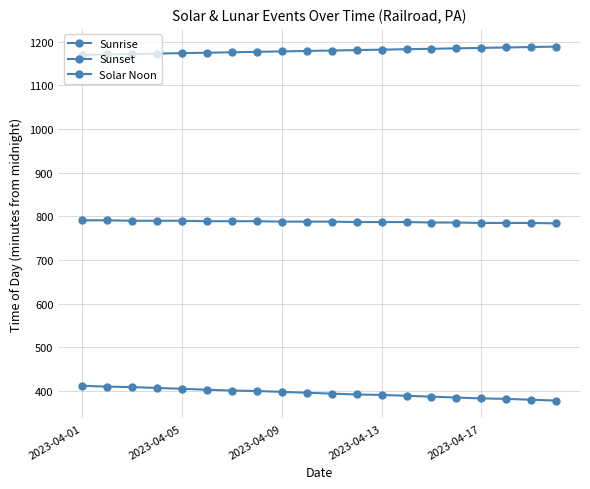

True or false: Solar Noon and Sunset intersect in this chart.

False